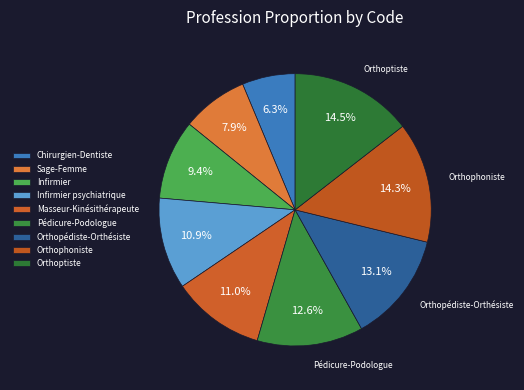

To the nearest percent, what is the difference between the Pédicure-Podologue and Infirmier slice percentages?

3%